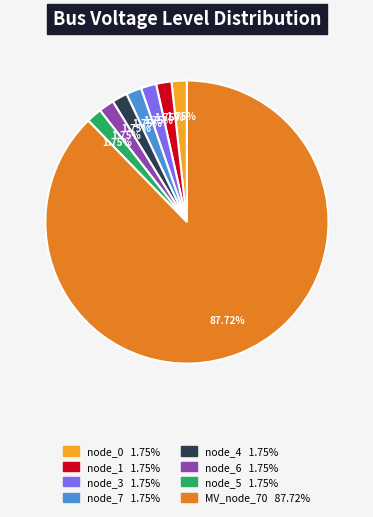

Is there any slice that represents more than half of the pie?

Yes